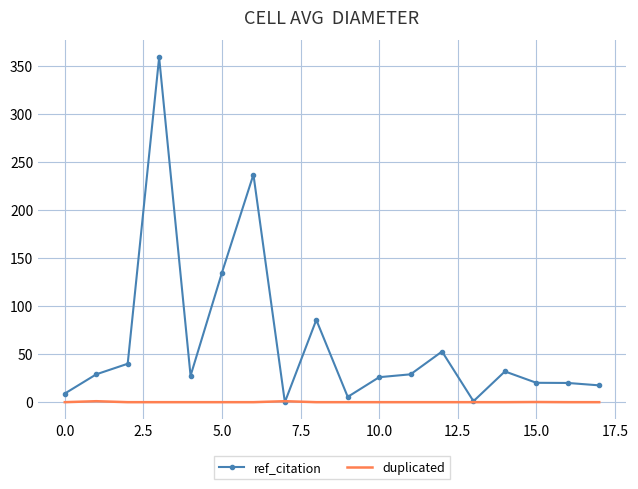

After their last crossing, which series has the higher values: duplicated or ref_citation?

ref_citation